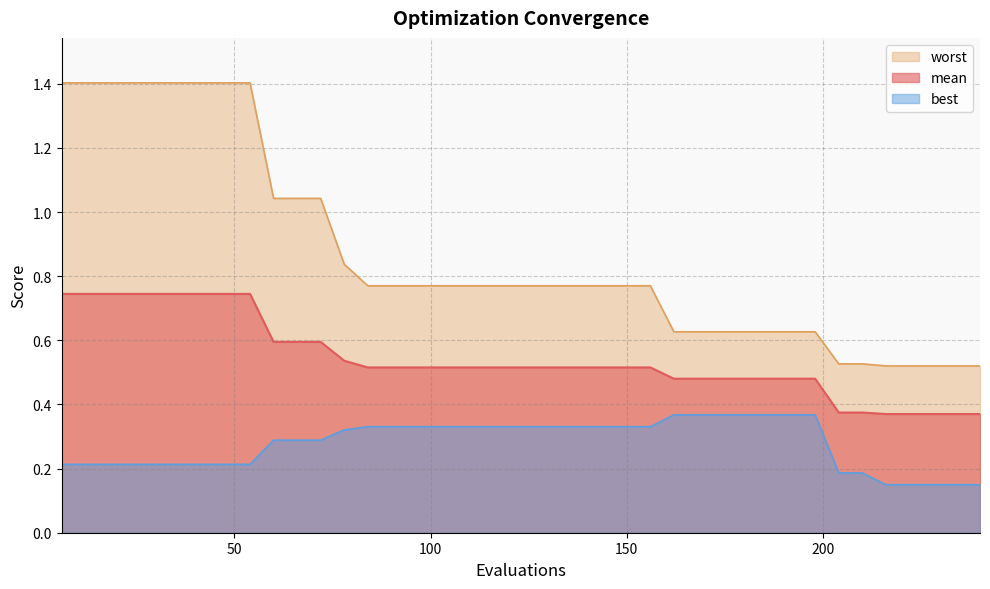

True or false: worst and mean intersect in this chart.

False